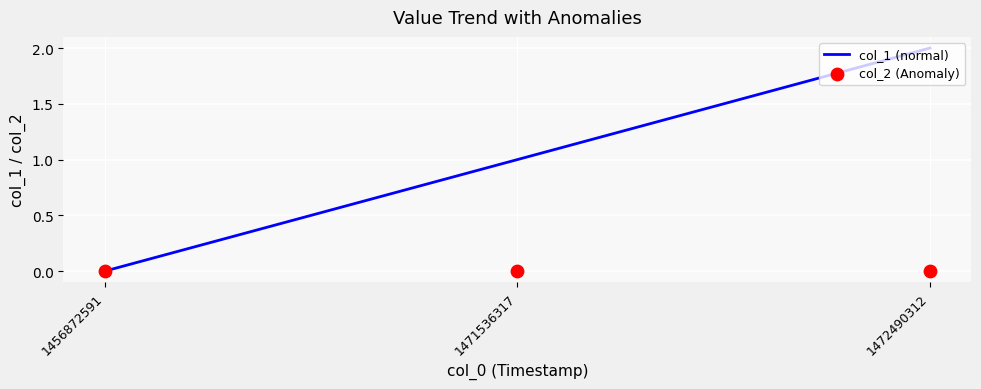

At which category is the sum across all series the highest?

1472490312